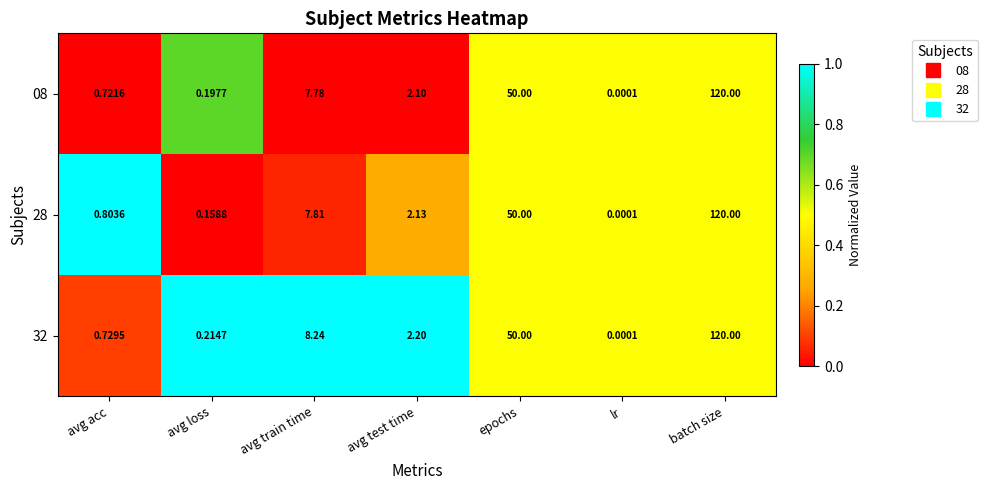

List the labels in order of 08 value, largest first.

batch size, epochs, avg train time, avg test time, avg acc, avg loss, lr